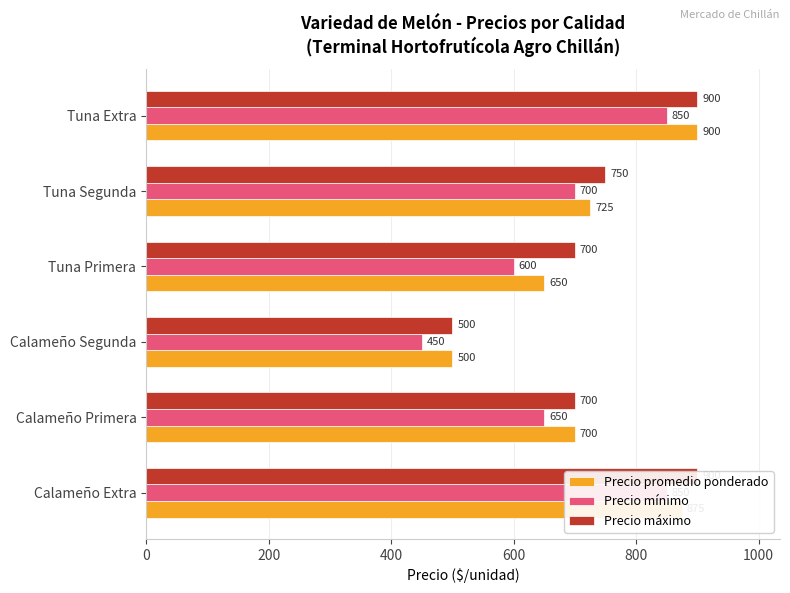

What is the maximum value for Precio promedio ponderado?

900